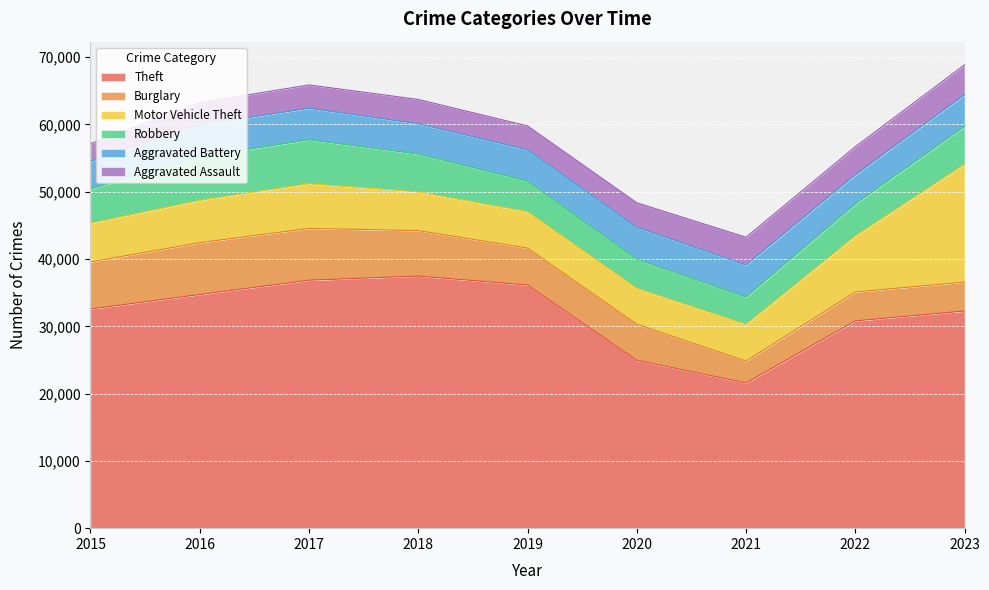

The Robbery series shows 9232 at 2017. True or false?

False